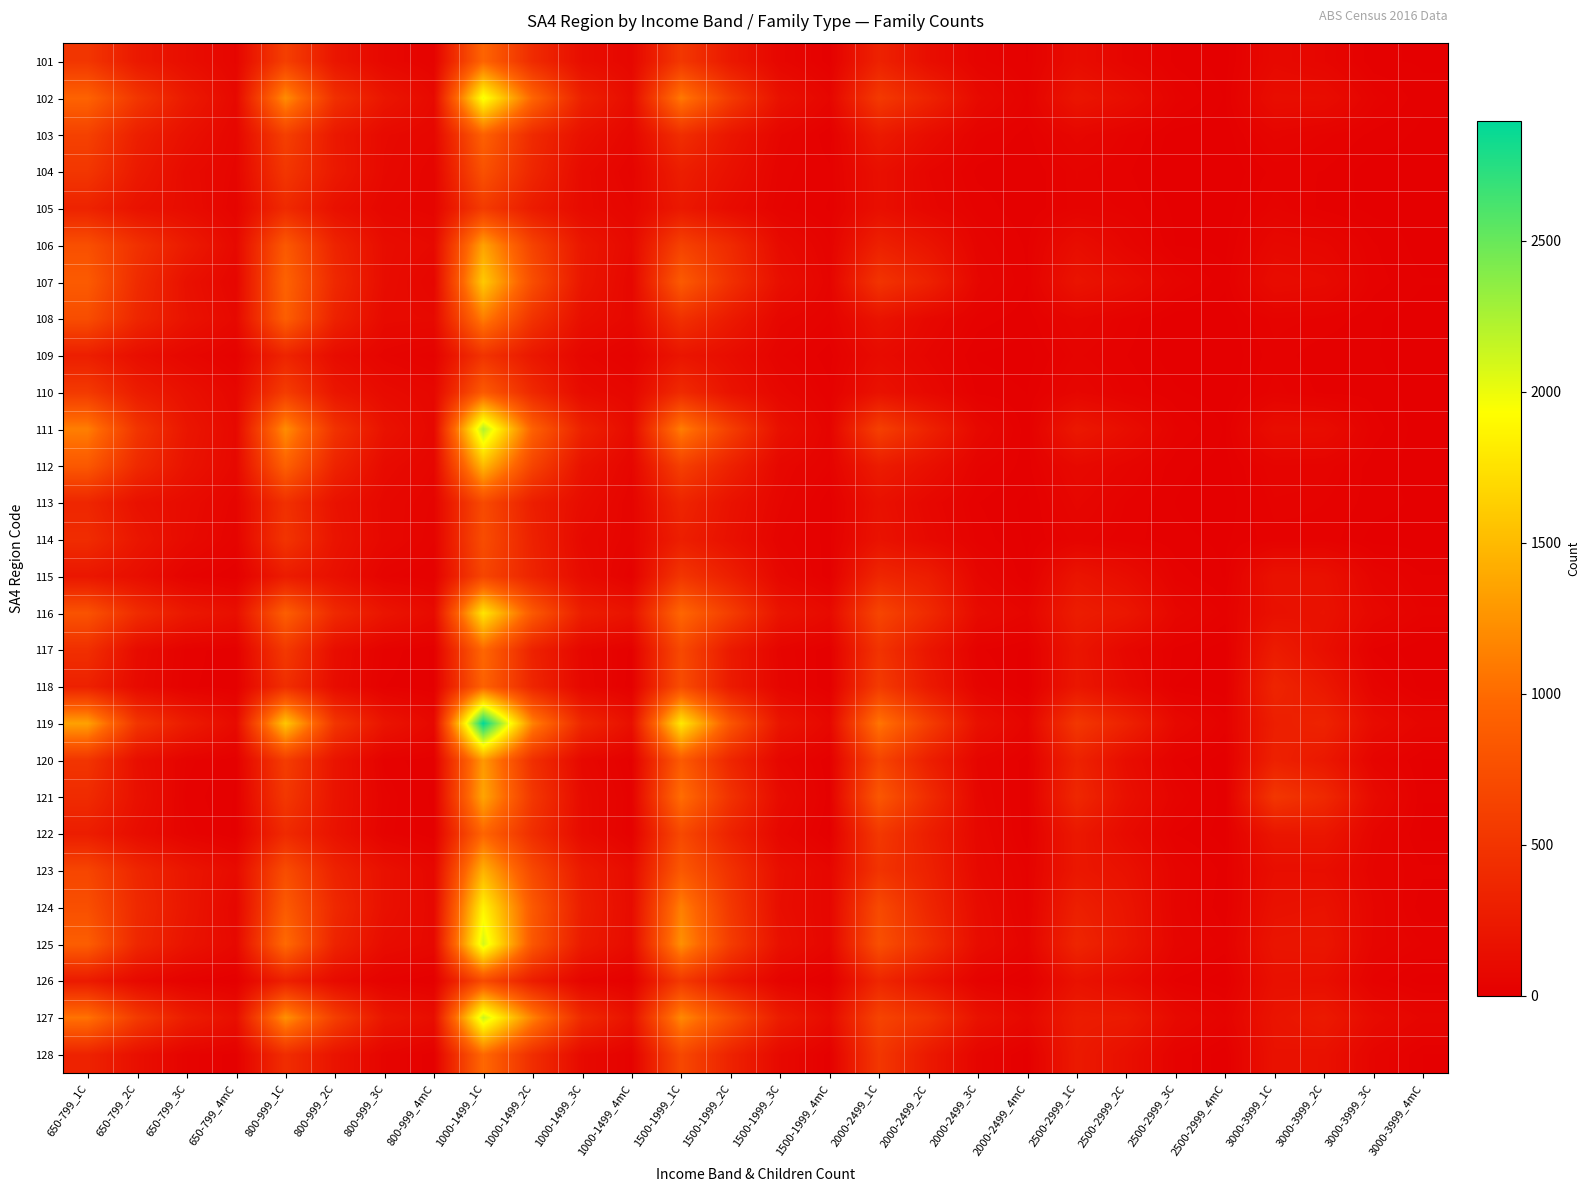

What is the spread (max minus min) of values at 1000-1499_3C?

348